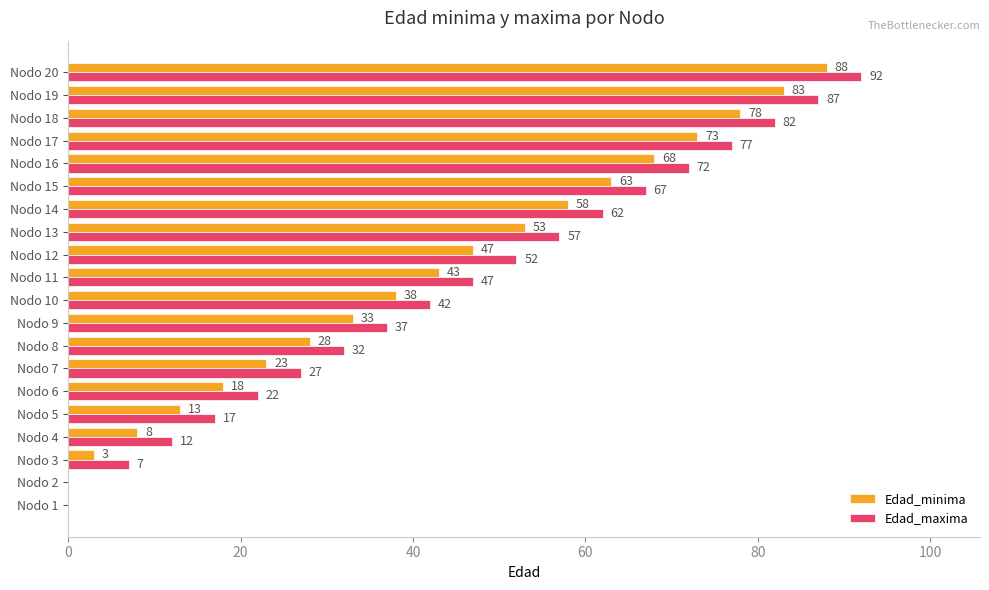

At which category is the sum across all series the highest?

Nodo 20